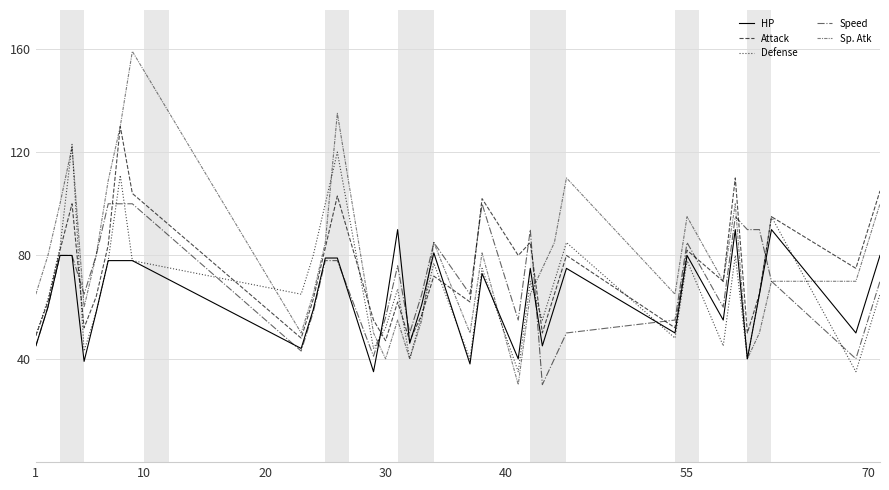

Does the chart have visible grid lines?

Yes